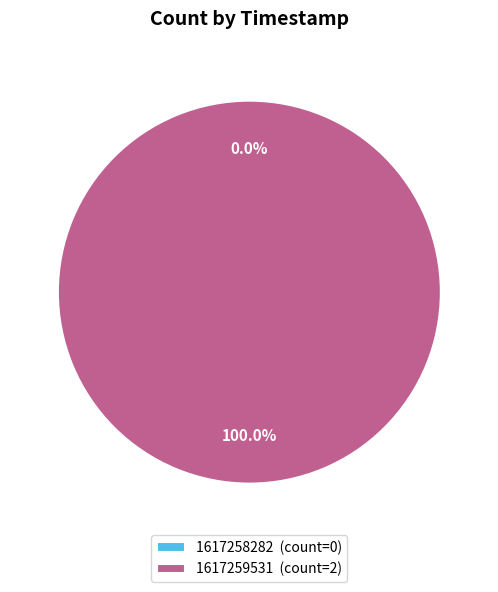

How many slices are in this pie chart?

2